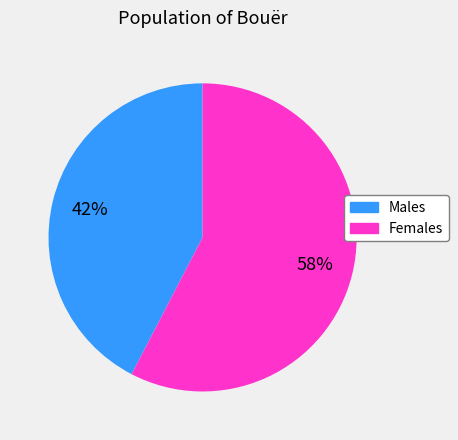

To the nearest percent, what is the average slice percentage?

50%